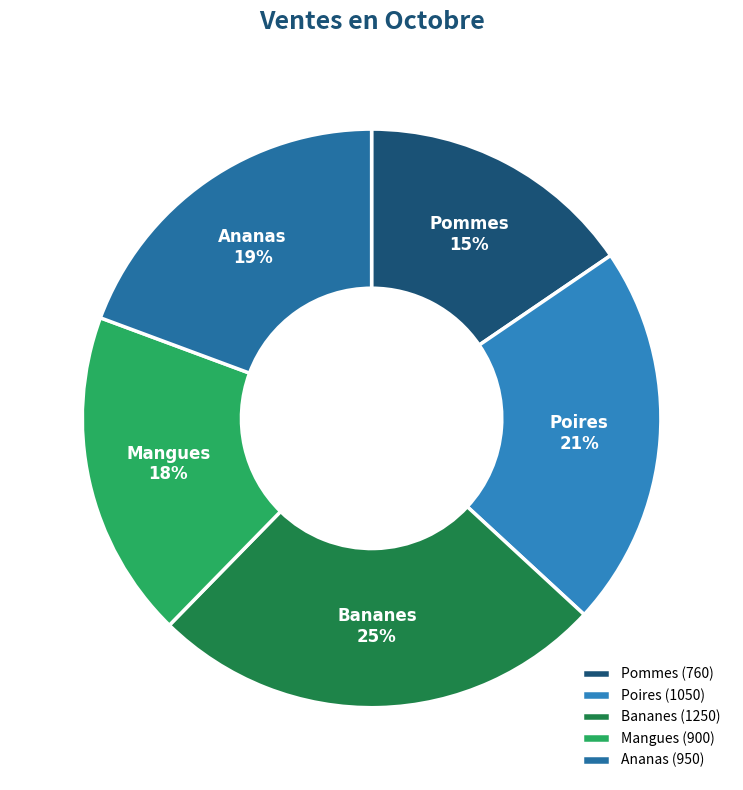

What is the smallest slice in the pie chart?

Pommes